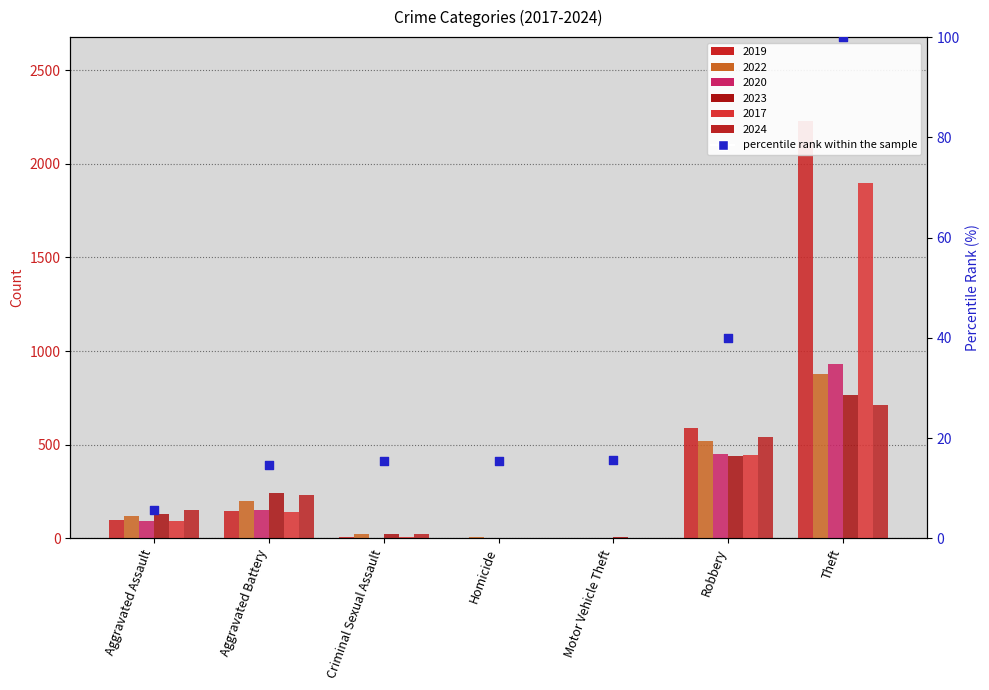

Between Aggravated Assault and Theft, which is larger?

Theft